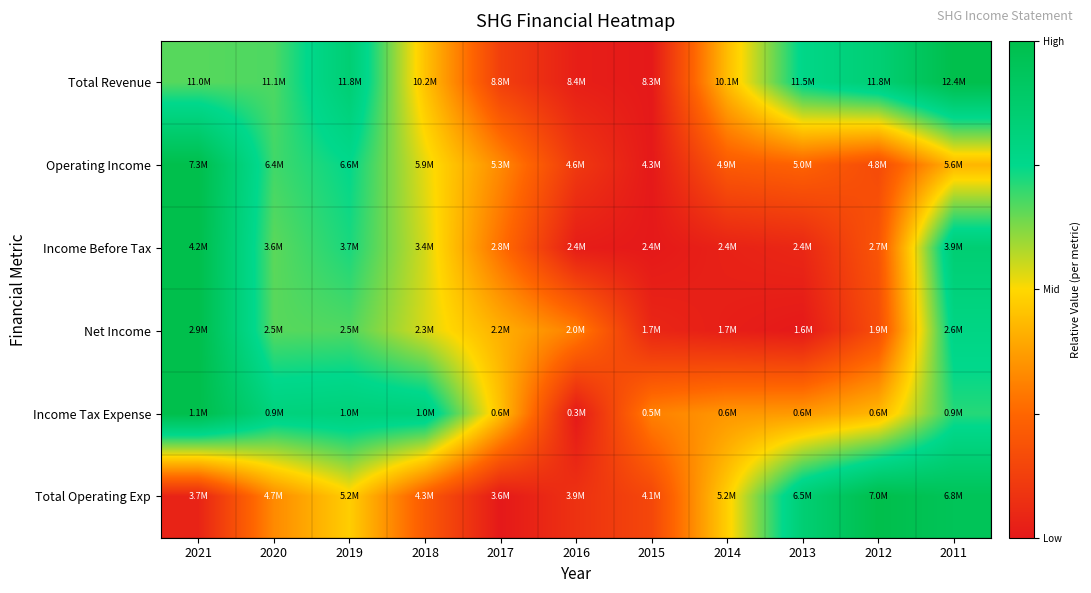

How many data points does each series have?

11